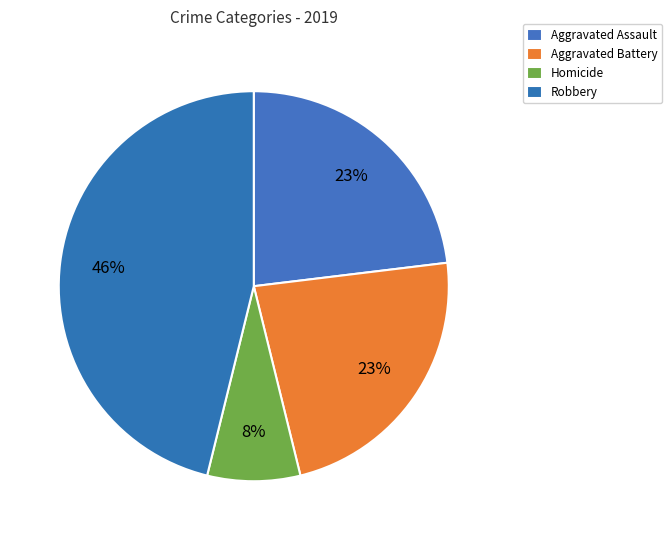

Is there a majority slice in this chart?

No